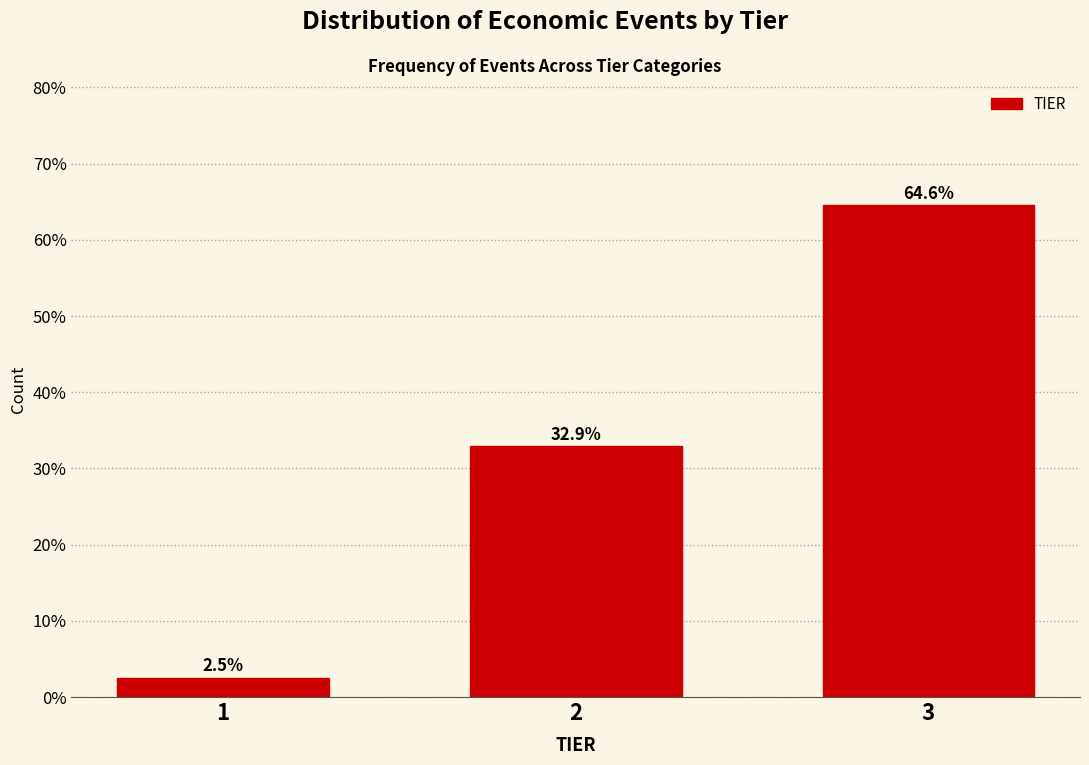

Reading left to right, transcribe all the data shown in this chart.

2.5	32.9	64.6